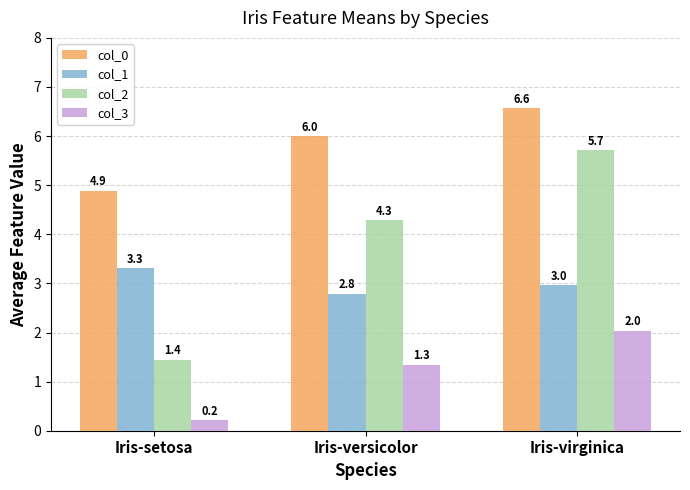

What is the difference between the highest and lowest values at Iris-versicolor?

4.7